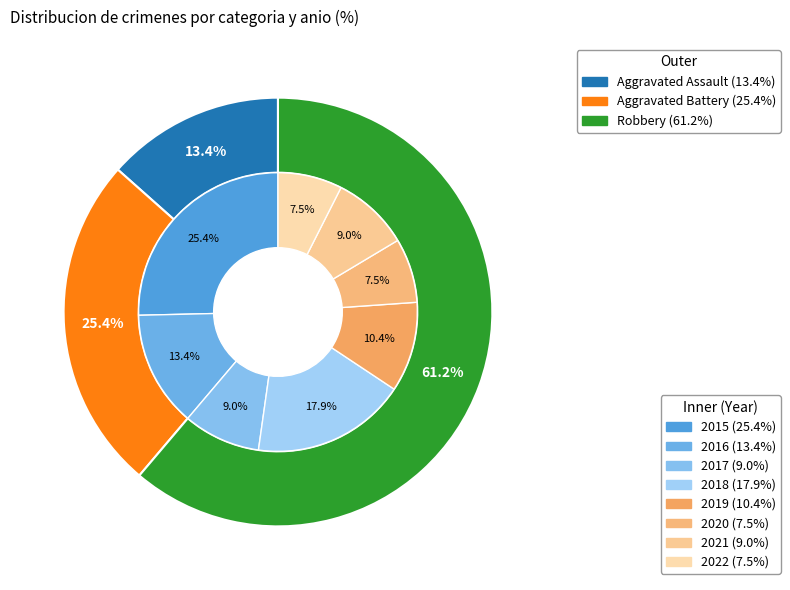

Rank the series by their average value, from lowest to highest.

Aggravated Assault, Aggravated Battery, Robbery